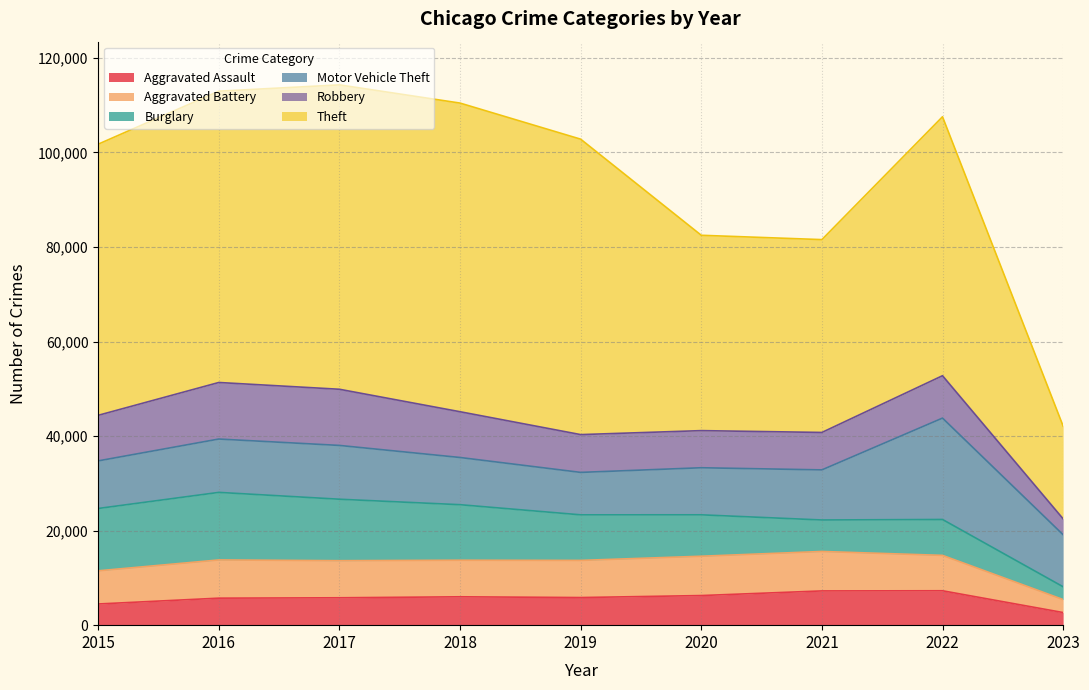

True or false: Burglary and Robbery intersect in this chart.

True